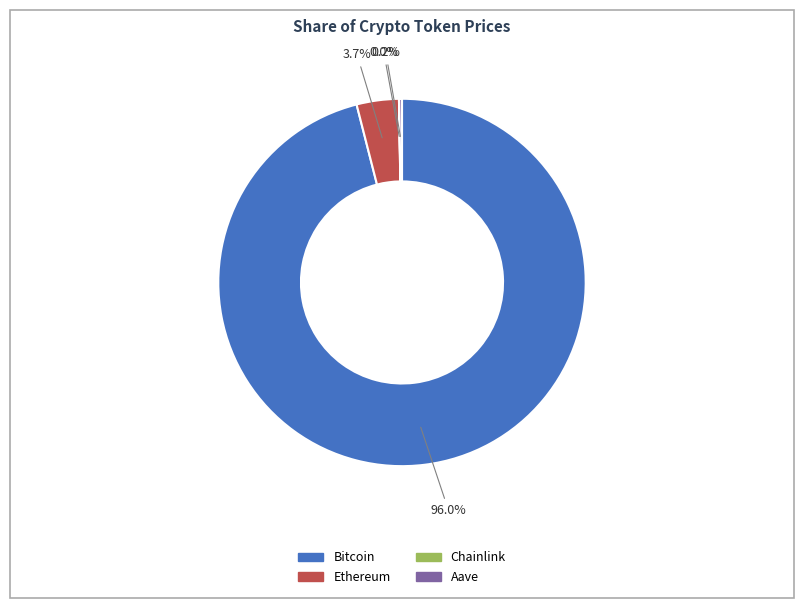

To the nearest percent, what is the average slice percentage?

25%